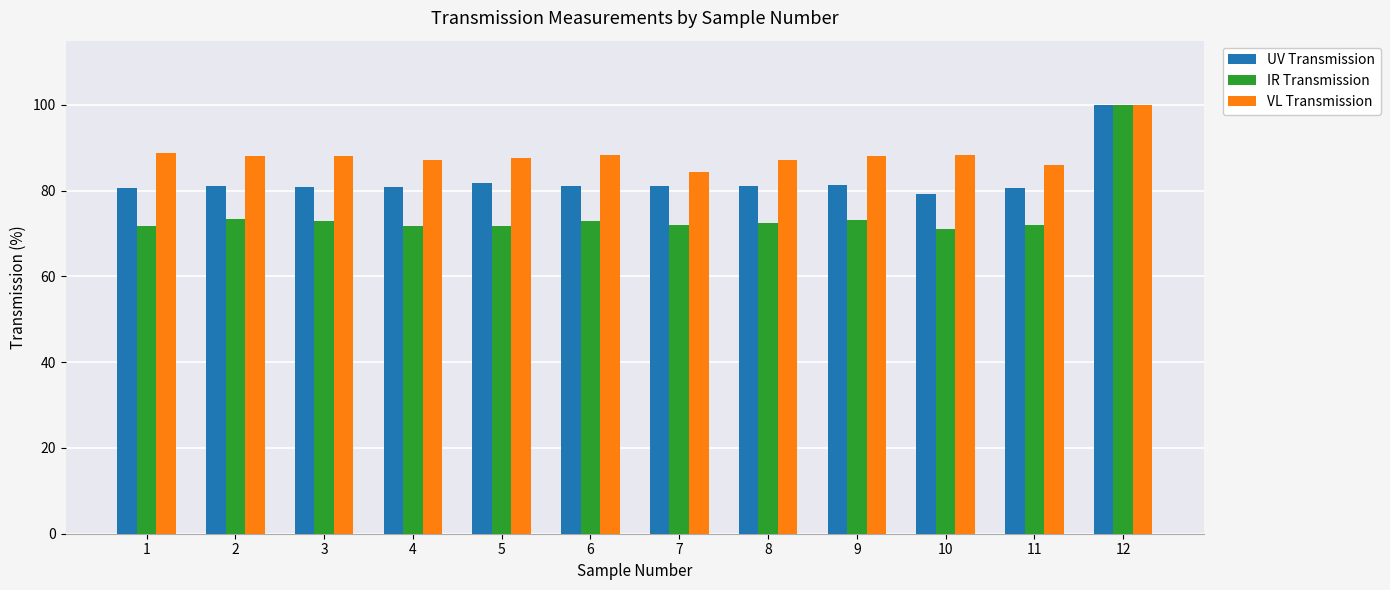

What is the minimum value shown in the chart?

71.1